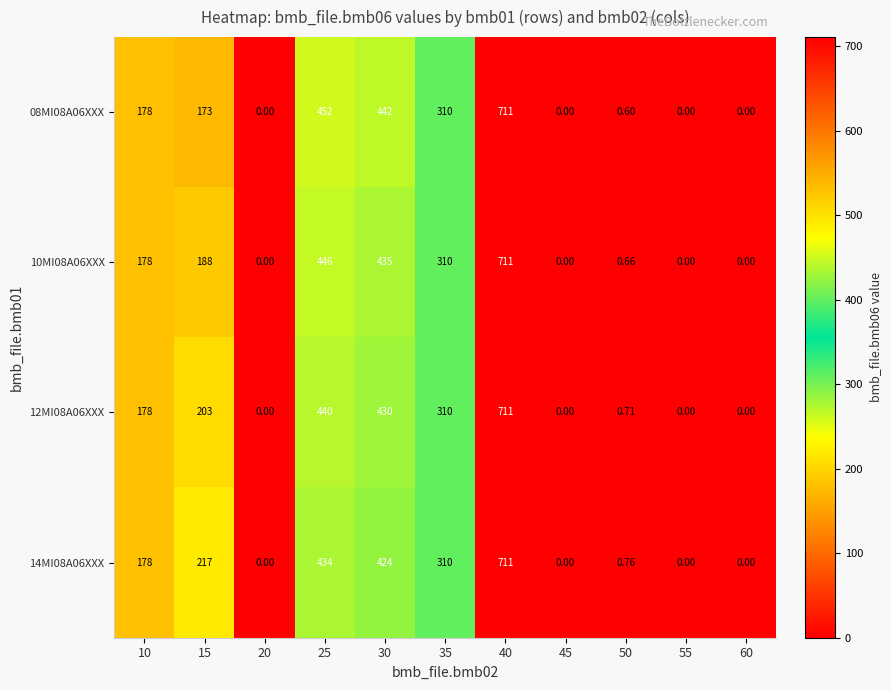

How many values in the 10MI08A06XXX series are below 178?

5